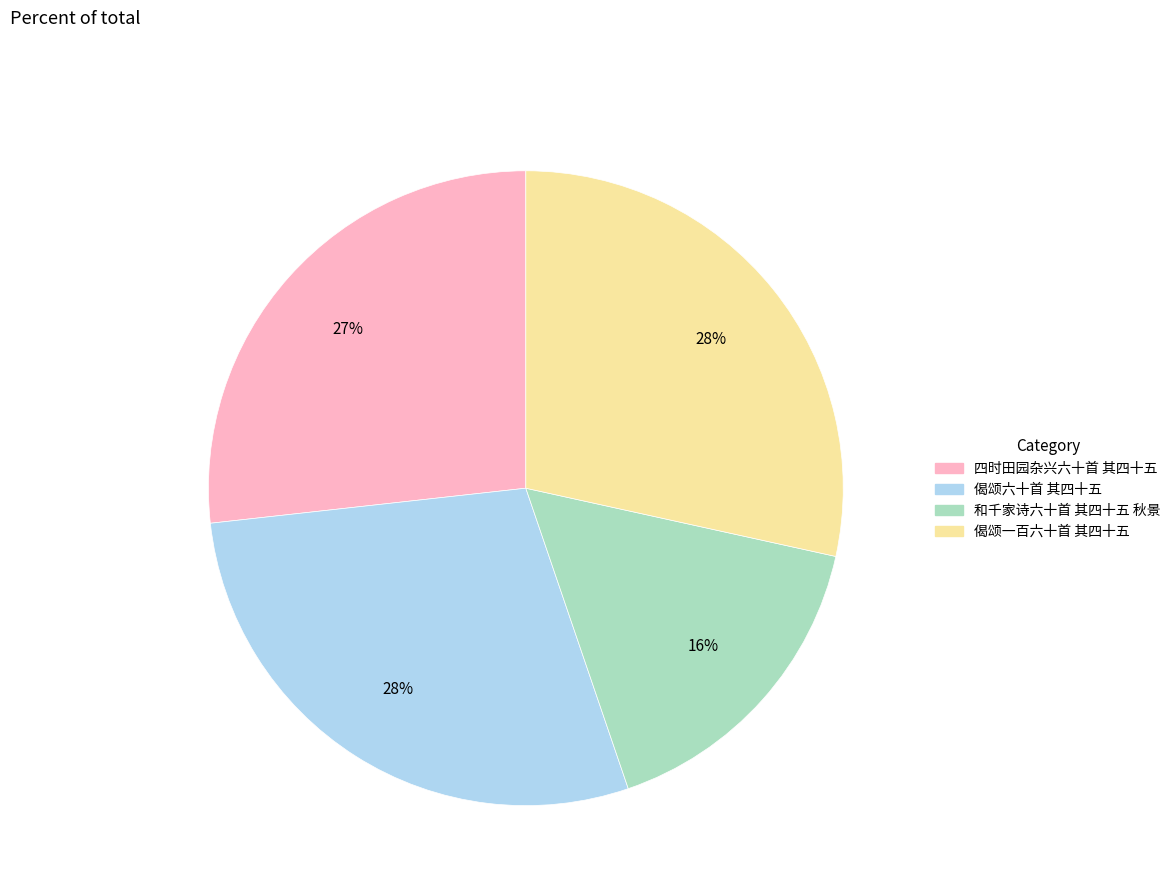

Does 偈颂一百六十首 其四十五 represent more than half of the total?

No